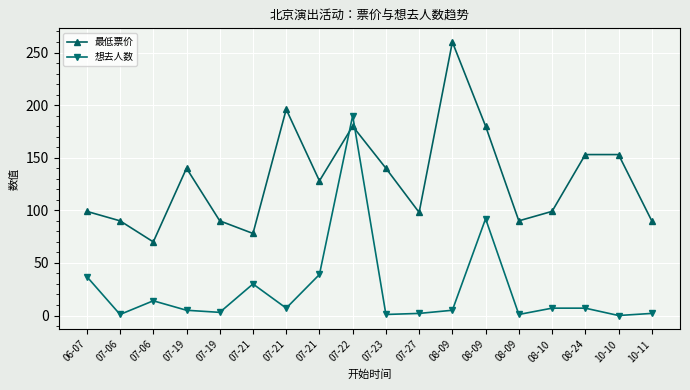

How many categories are shown in the chart?

18